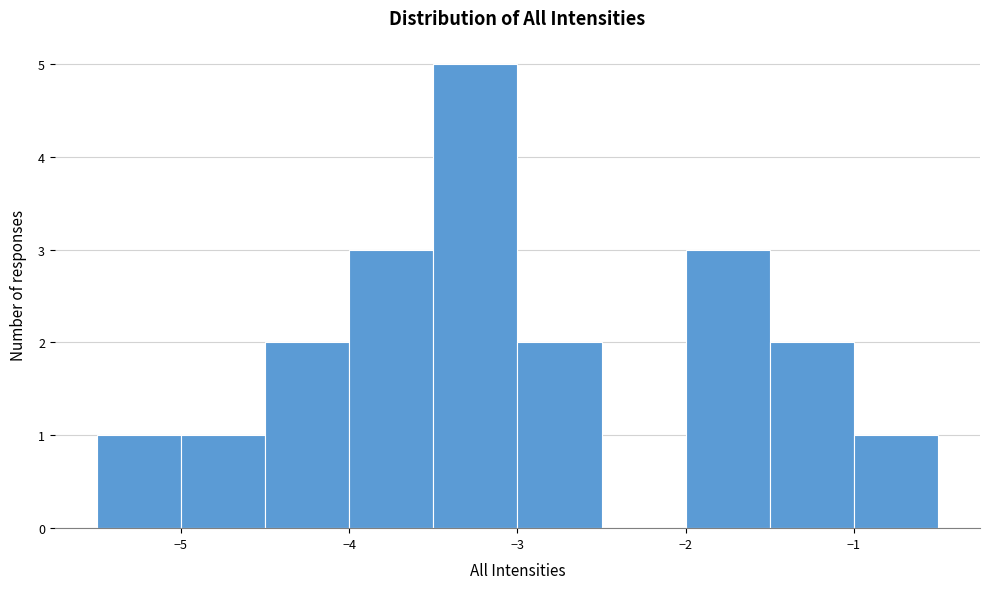

Over which range of the x-axis is the bar tallest?

-3.5 to -3.0